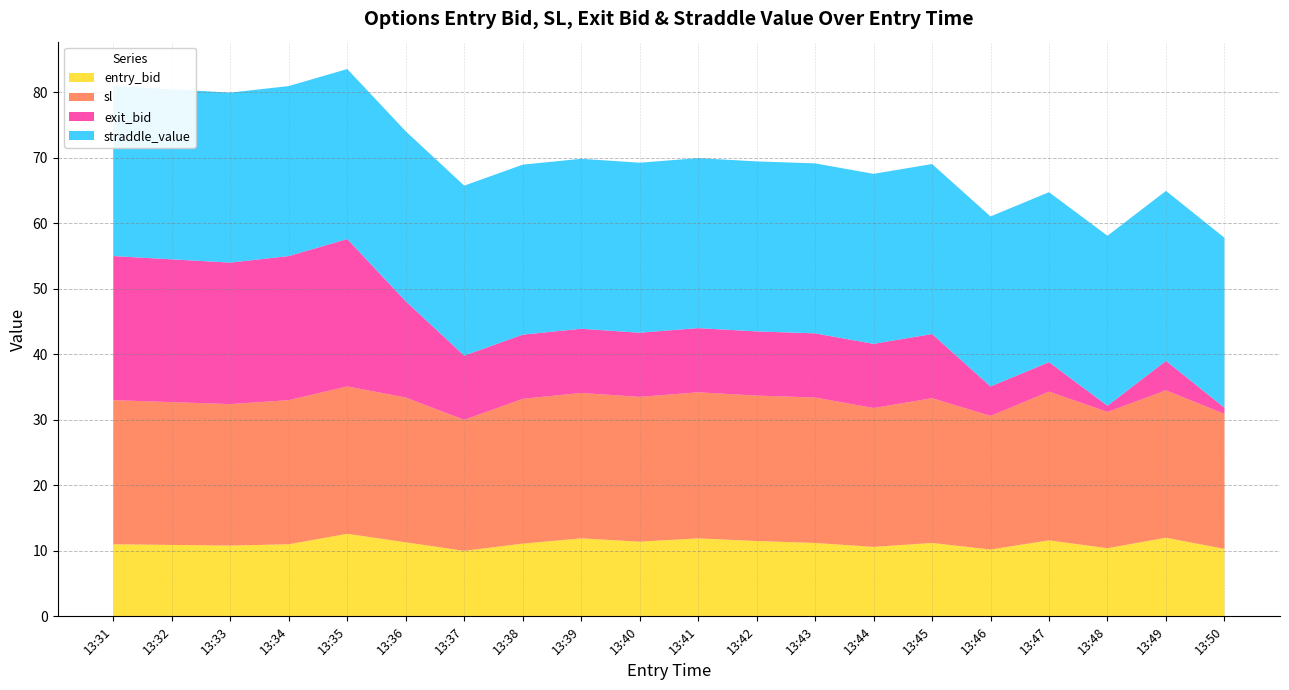

Reading left to right, transcribe all the data shown in this chart.

entry_bid: 11.0	10.9	10.8	11.0	12.6	11.3	10.0	11.1	11.9	11.4	11.9	11.5	11.2	10.6	11.2	10.2	11.6	10.4	12.0	10.3
sl: 22.0	21.8	21.6	22.0	22.5	22.1	20.0	22.1	22.2	22.1	22.3	22.2	22.2	21.2	22.1	20.4	22.7	20.8	22.5	20.6
exit_bid: 22.0	21.8	21.6	22.0	22.5	14.7	9.8	9.8	9.8	9.8	9.8	9.8	9.8	9.8	9.8	4.5	4.5	0.9	4.5	0.9
straddle_value: 25.9	25.9	25.9	25.9	25.9	25.9	25.9	25.9	25.9	25.9	25.9	25.9	25.9	25.9	25.9	25.9	25.9	25.9	25.9	25.9